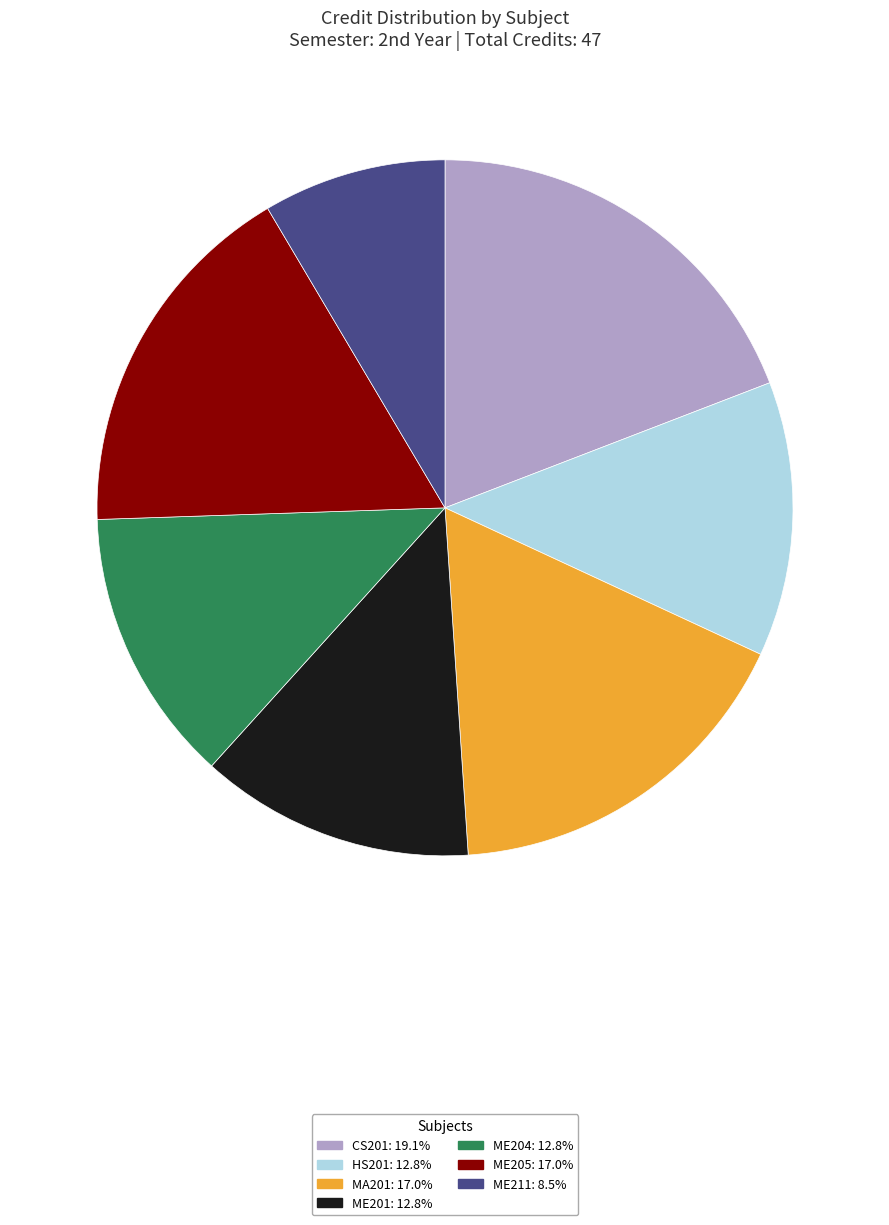

What is the ratio of the value at MA201 to the value at ME204?

1.3